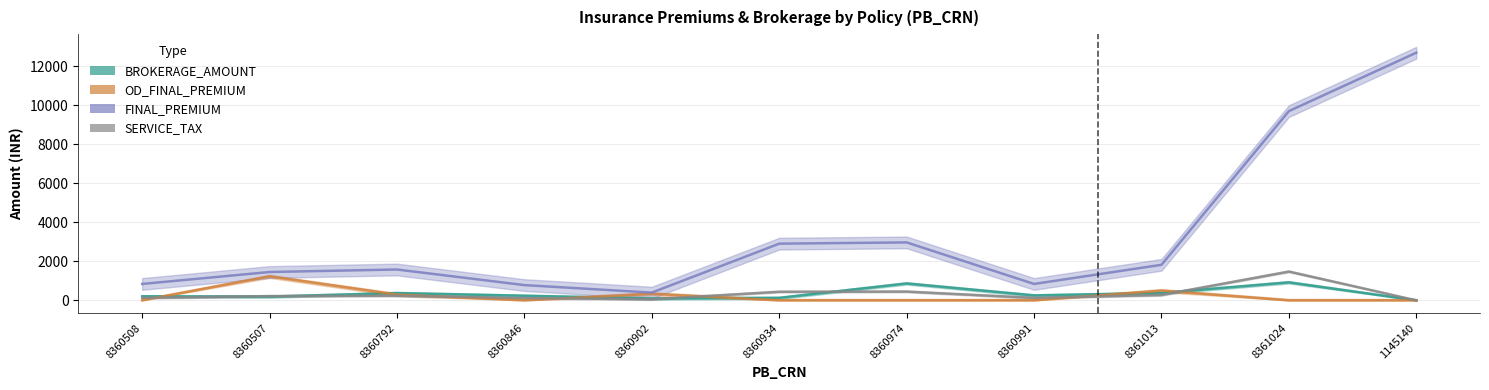

What is the label of the 2nd point from the left?

8360507